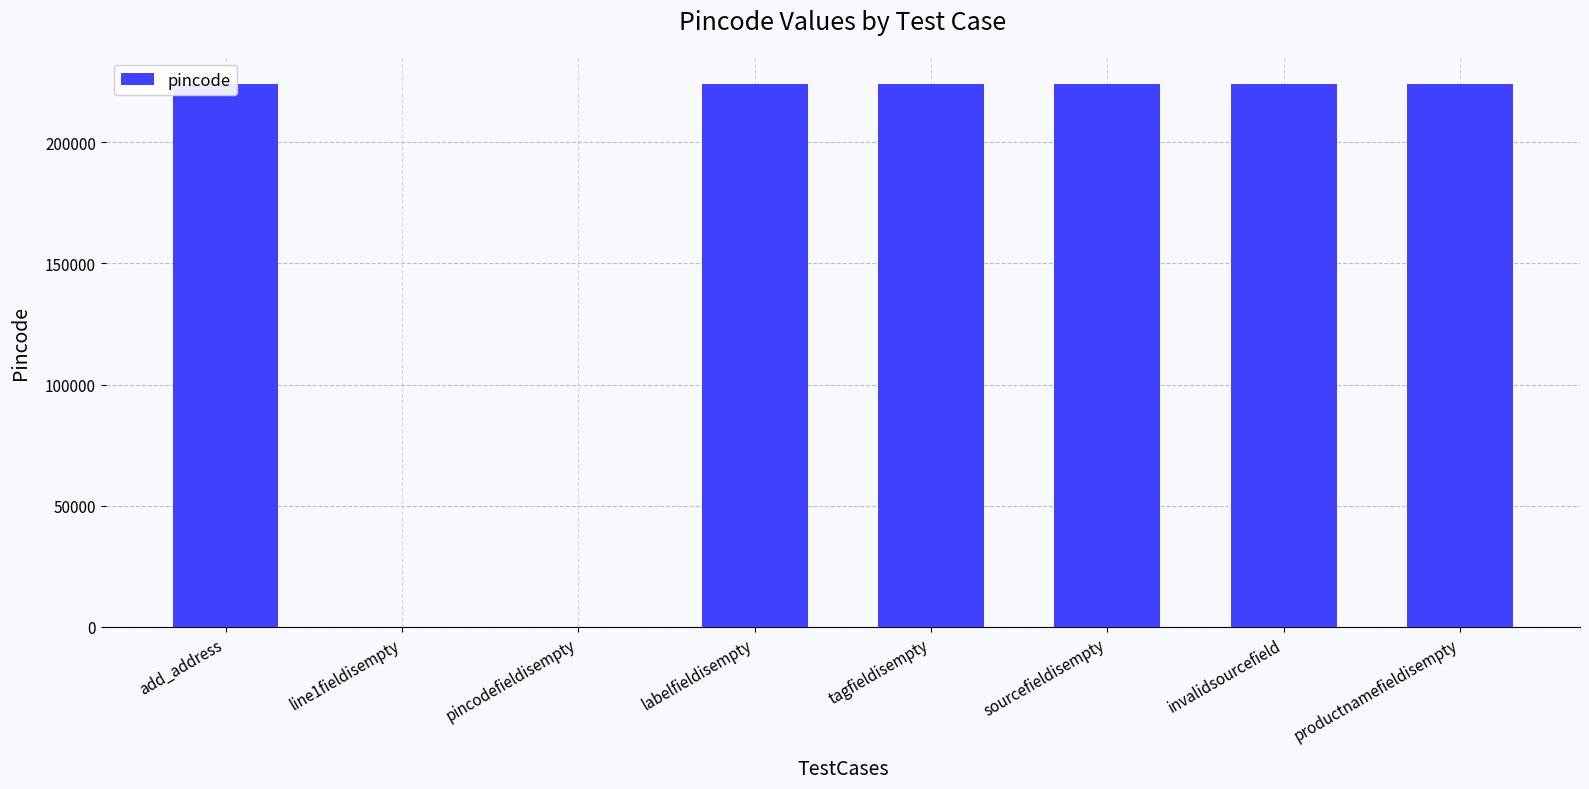

Which category has the lowest value across all series?

line1fieldisempty